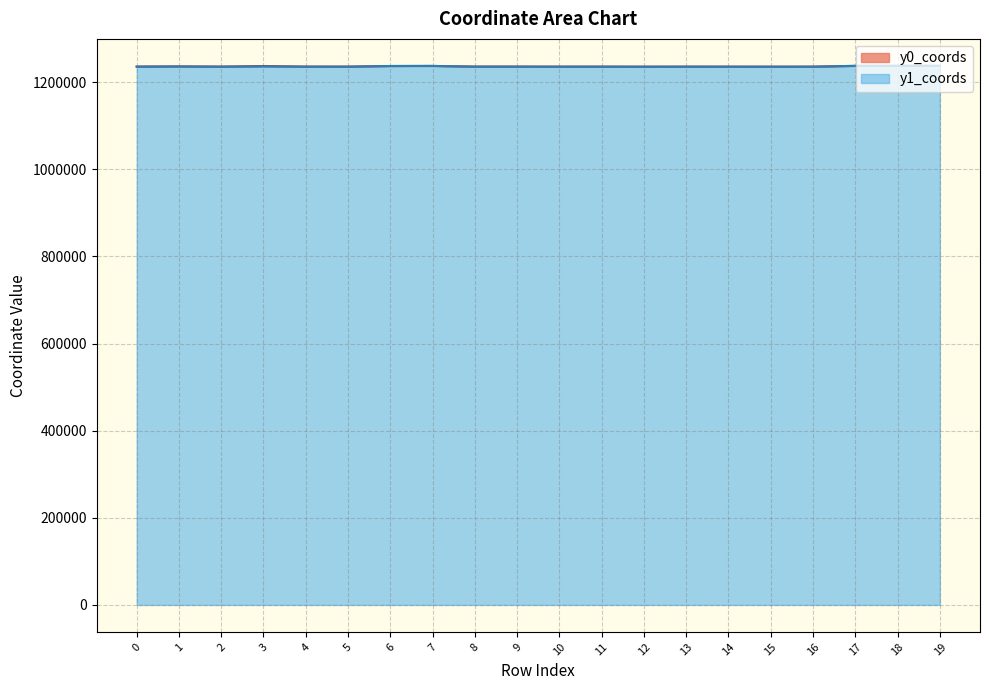

What is the smallest value displayed?

1235523.9